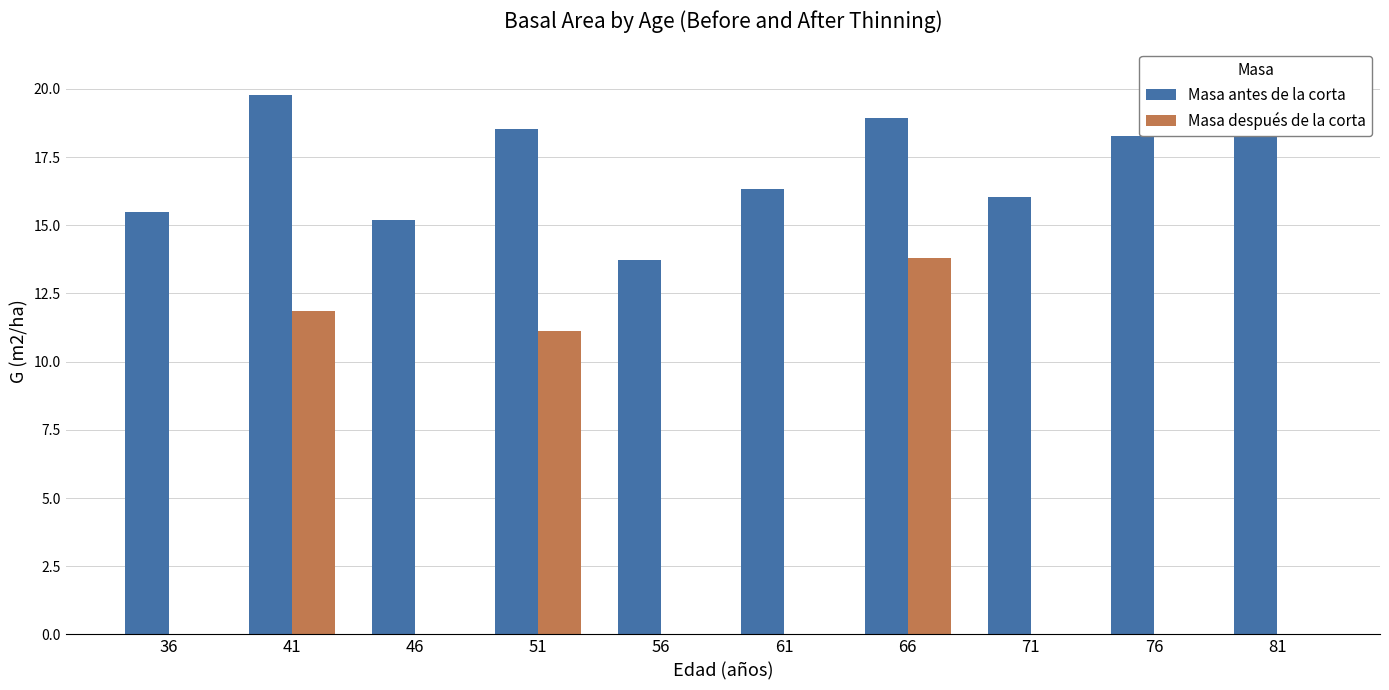

What is the approximate value of Masa antes de la corta at 61?

16.3